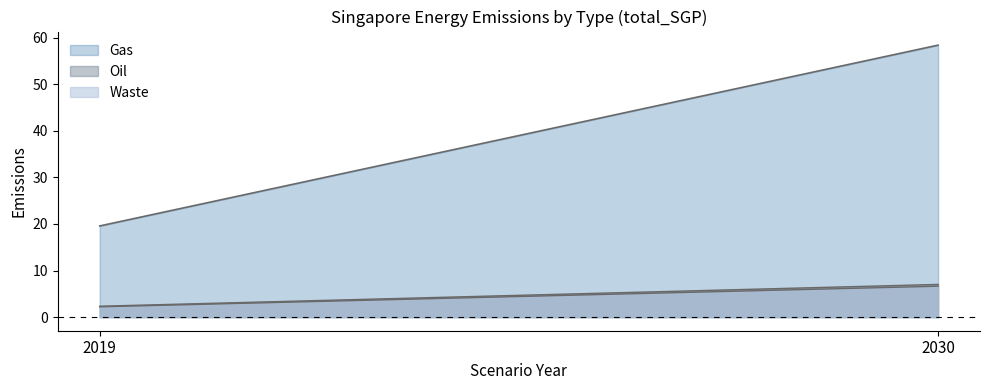

Reading left to right, what are all the values shown in this chart?

Waste: 2019=2.2	2030=6.6
Oil: 2019=2.3	2030=7.0
Gas: 2019=19.6	2030=58.4